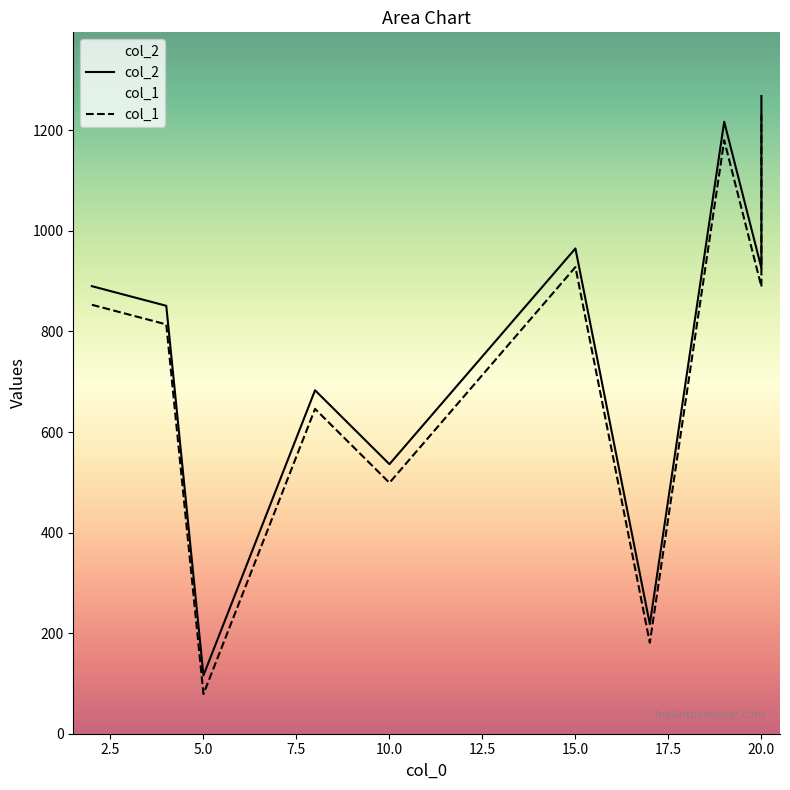

What is the difference between the highest and lowest values at 10?

37